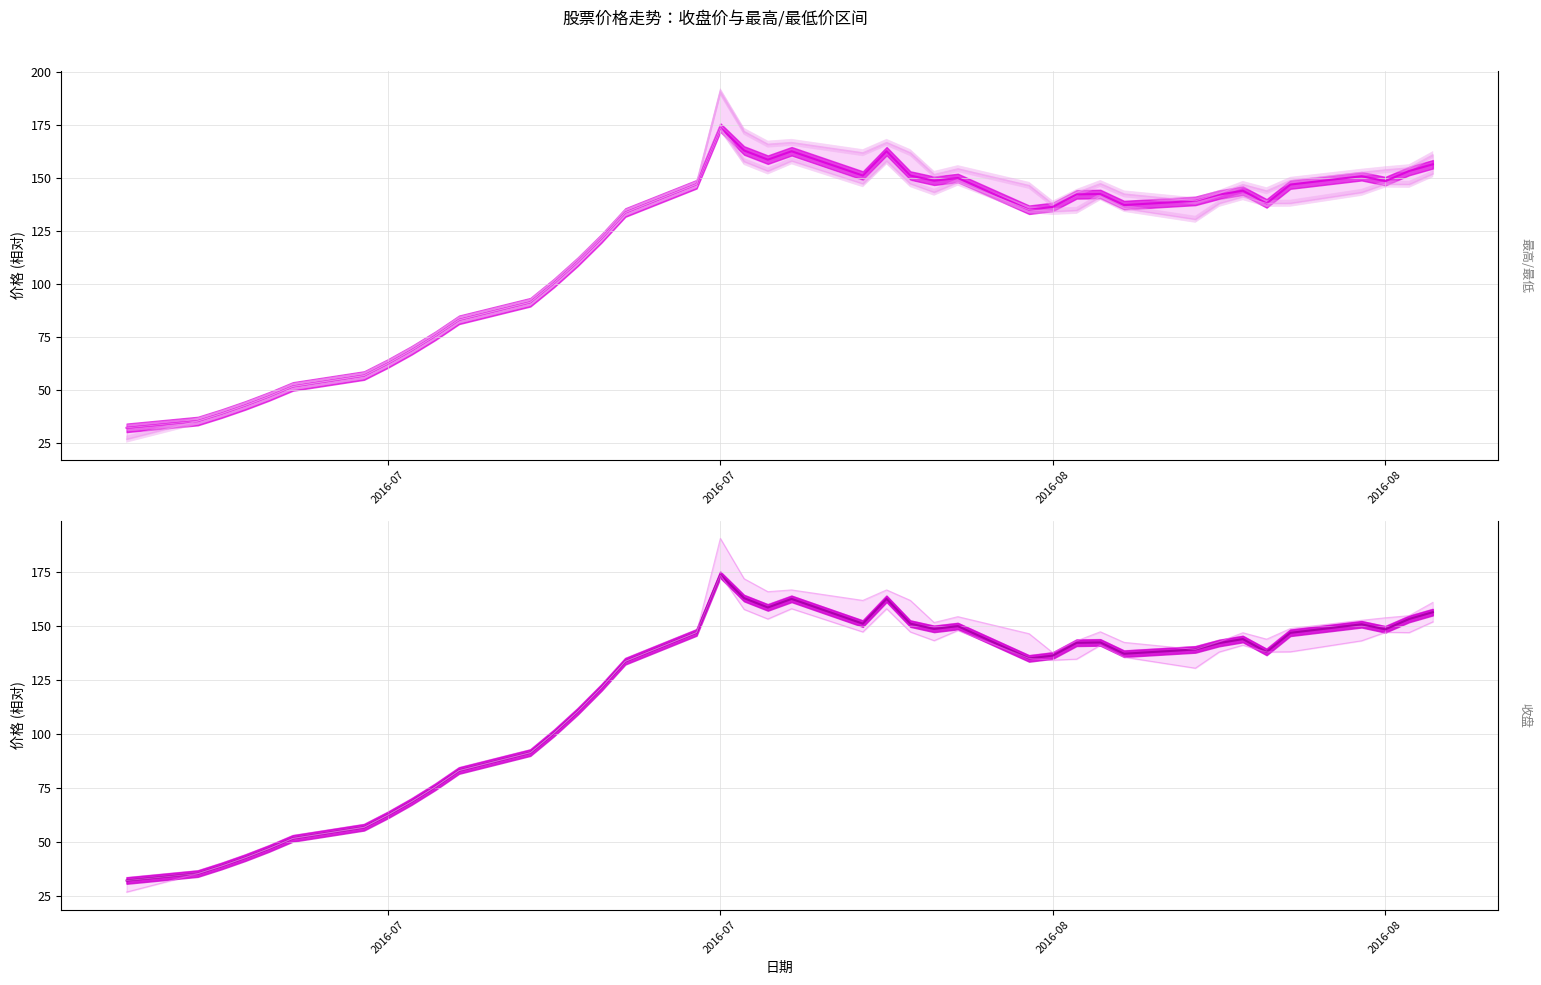

List the series in order of their peak value, highest first.

最高, 收盘, 最低